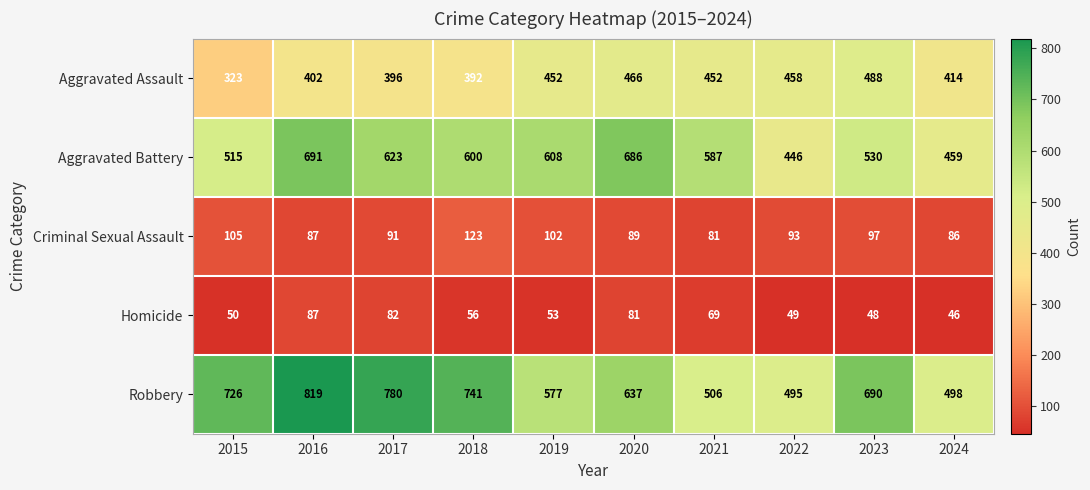

Which category has the highest value in the Aggravated Assault series?

2023